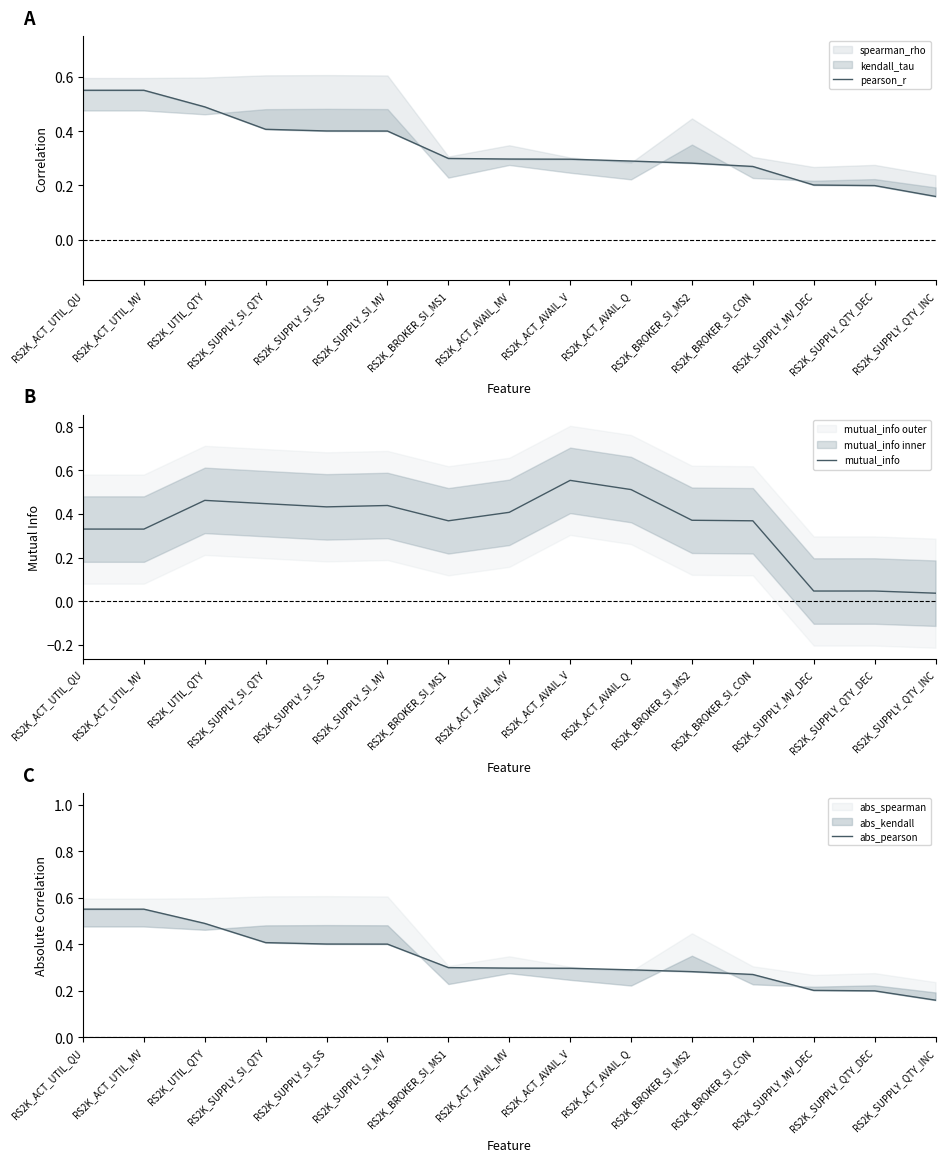

Rank the series by their maximum value, from lowest to highest.

pearson_r, abs_pearson, mutual_info